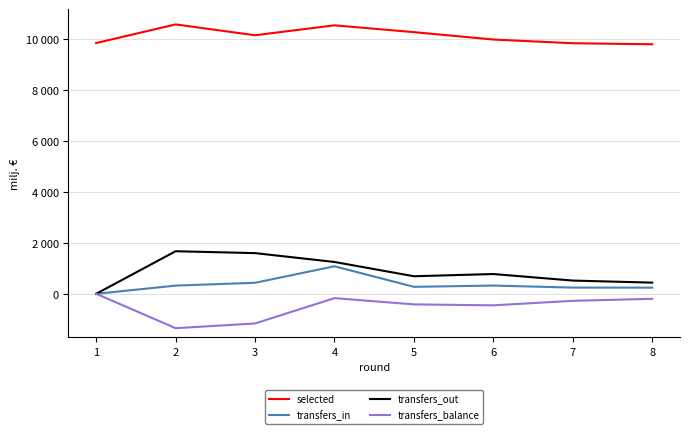

Is this an area chart (filled region under the line)?

No